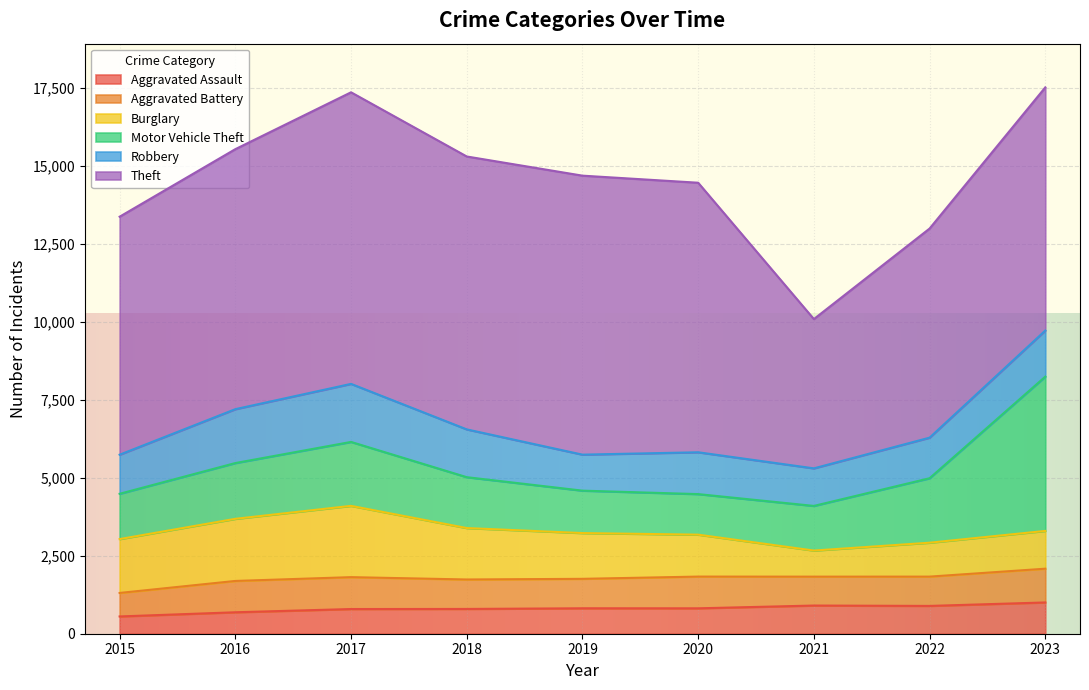

What is the approximate value of Aggravated Battery at 2022?

940